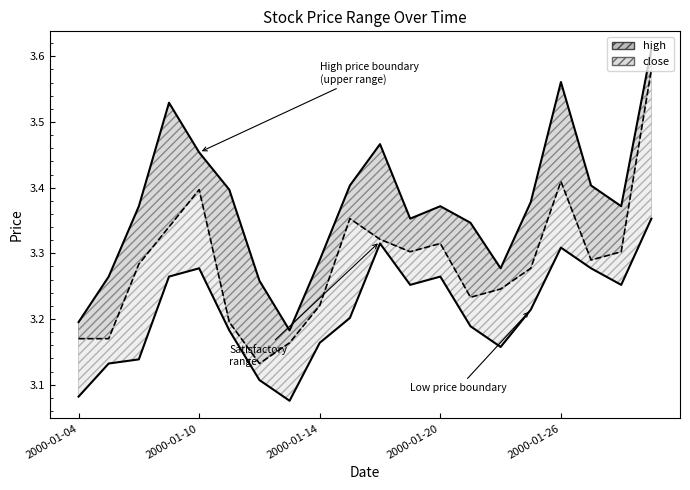

What is the difference between the second highest and second lowest values in the close boundary series?

0.2